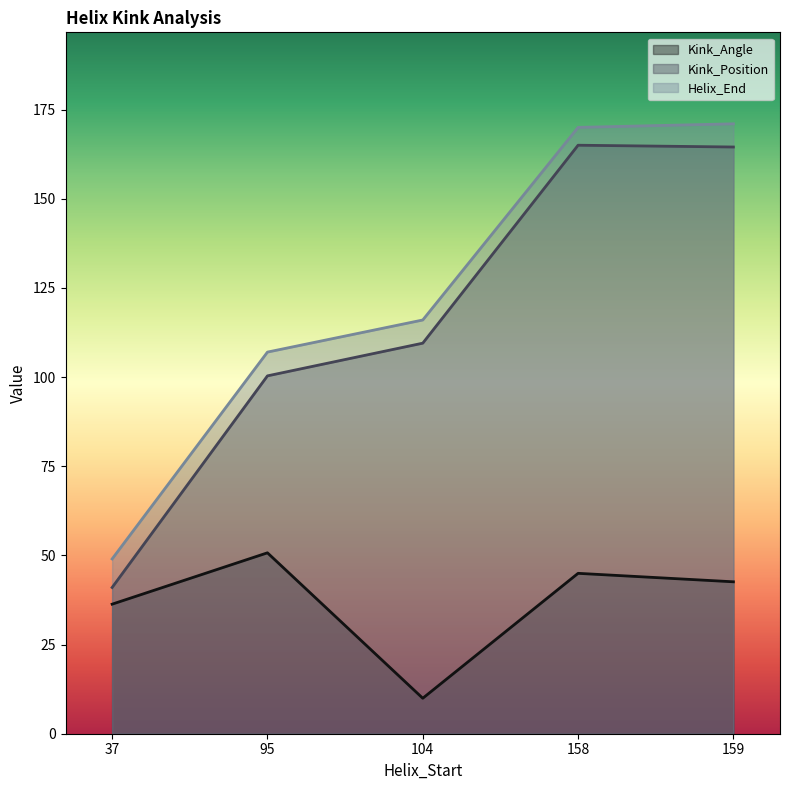

List the series in order of their peak value, highest first.

Helix_End, Kink_Position, Kink_Angle